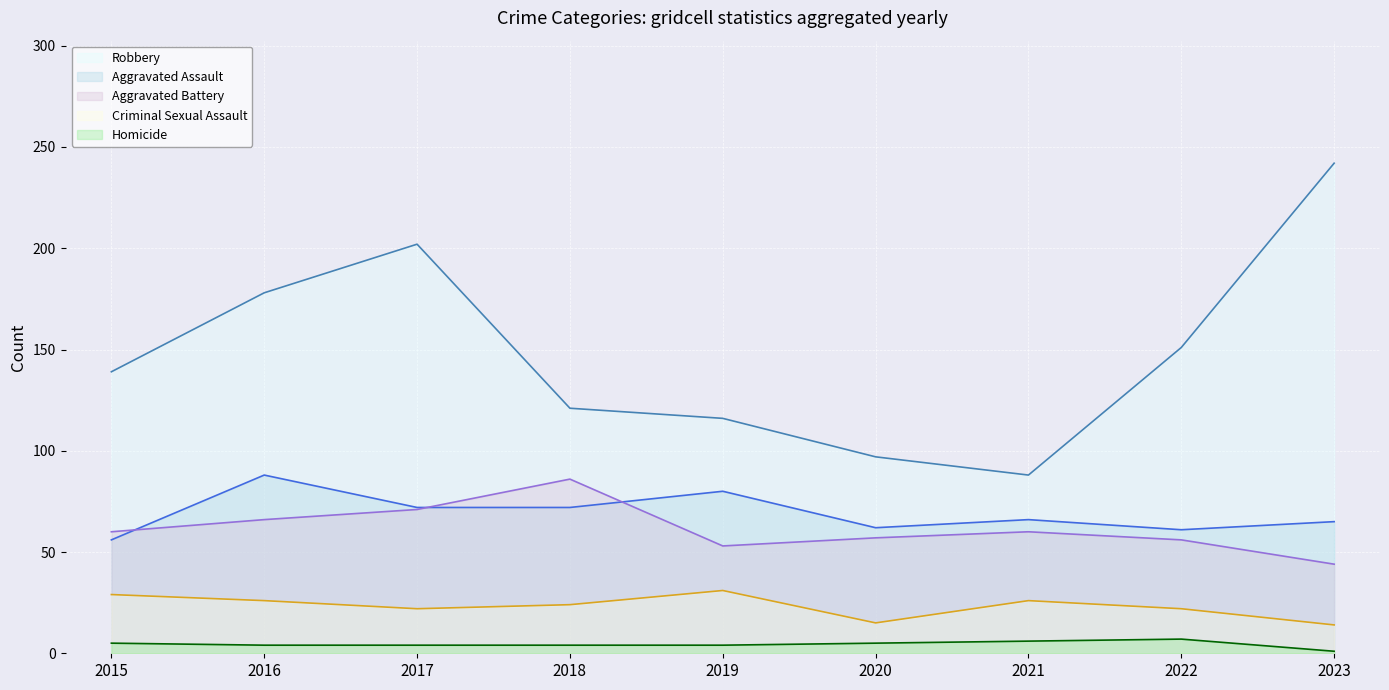

What is the average value of the Aggravated Battery (line) series?

61